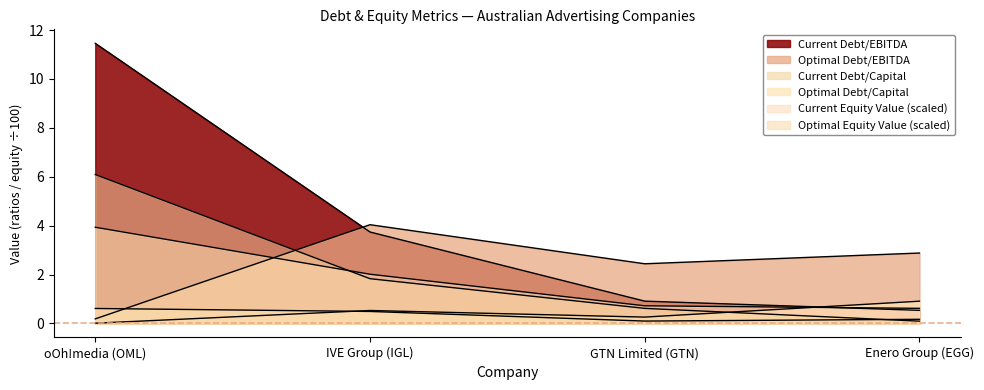

Reading left to right, extract all data points from this chart.

current_debt_ebitda: 11.5	3.7	0.9	0.5
optimal_debt_ebitda: 0.2	4.0	2.4	2.9
current_debt_capital: 0.6	0.5	0.1	0.2
optimal_debt_capital: 0.0	0.5	0.3	0.9
current_equity_value: 3.9	2.0	0.7	0.6
optimal_equity_value: 6.1	1.8	0.6	0.1